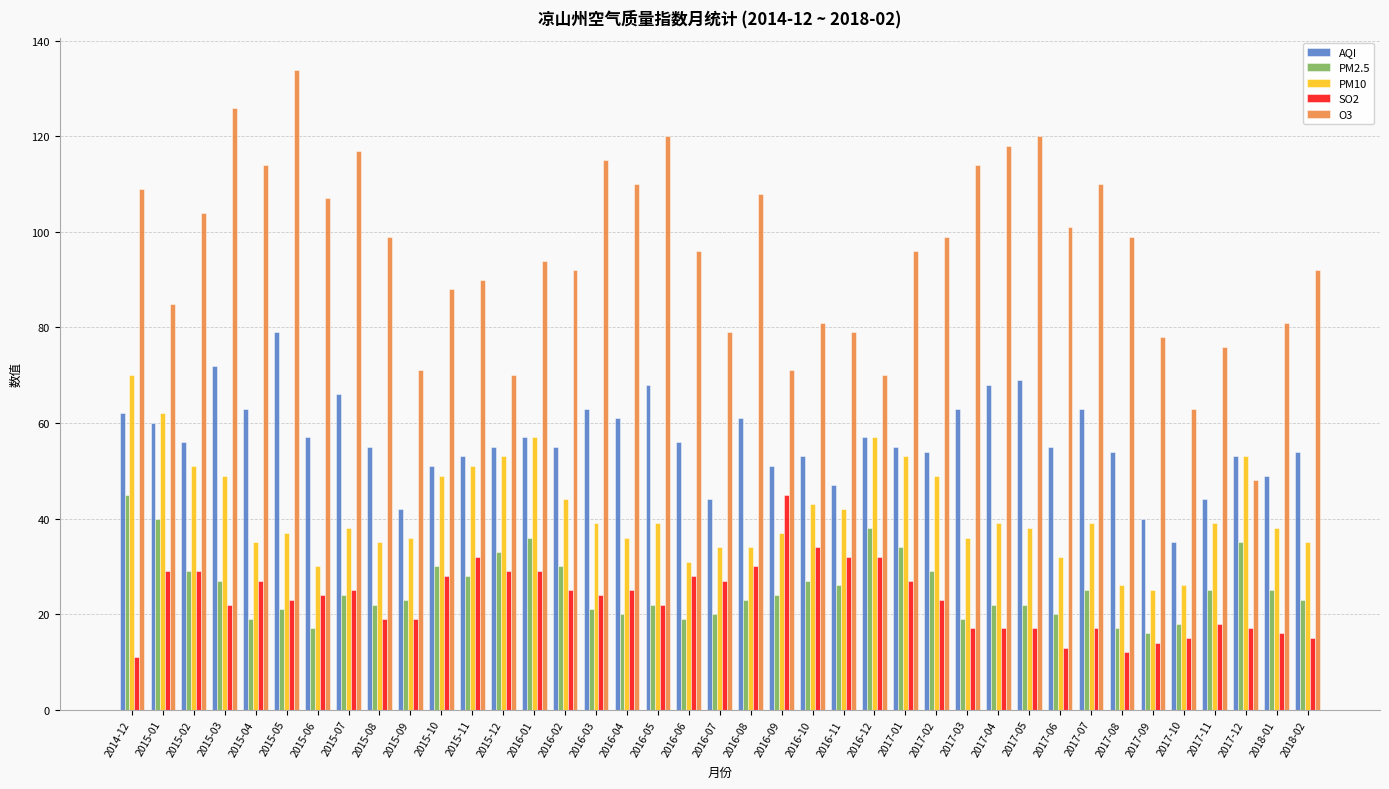

What is the approximate value of SO2 at 2016-05, to the nearest 5?

20